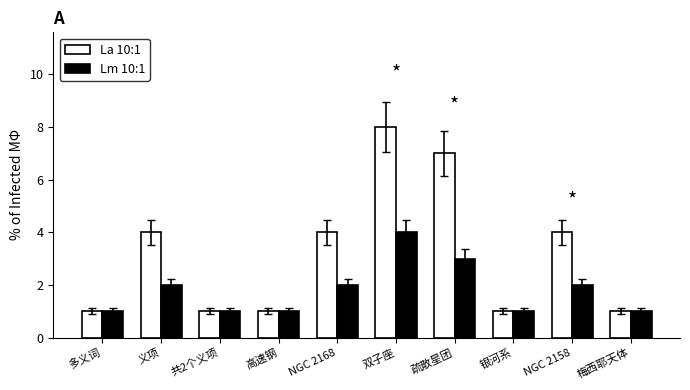

What is the lowest value of the Lm 10:1 series?

1